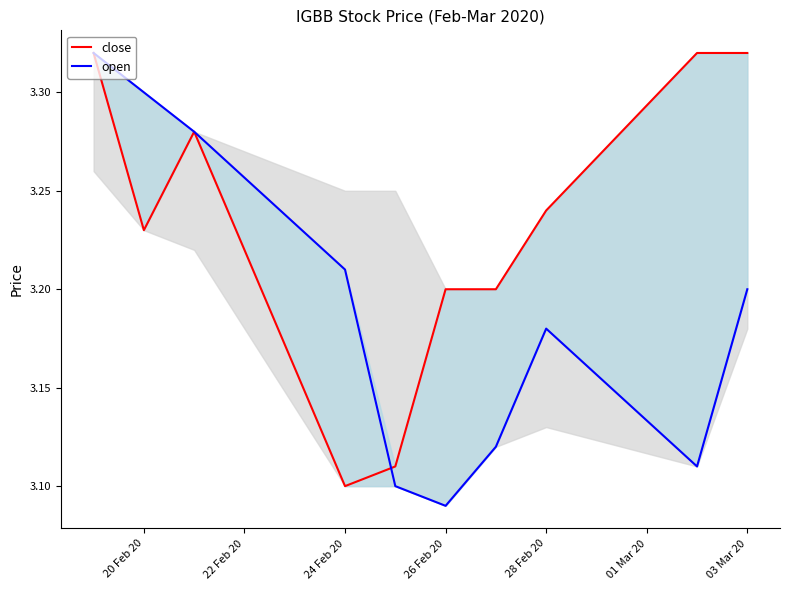

Which series has the largest range (max minus min)?

open